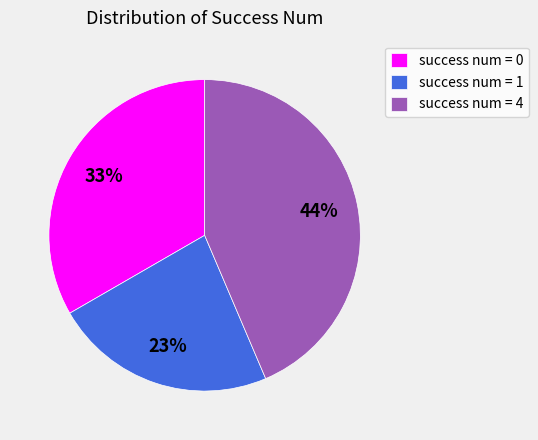

Is success num = 4 the majority of the pie?

No